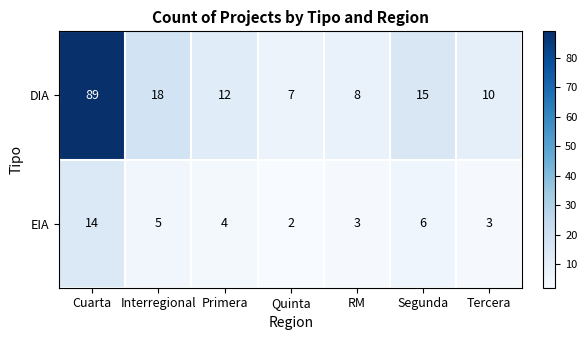

What is the difference between the highest and lowest values at Tercera?

7